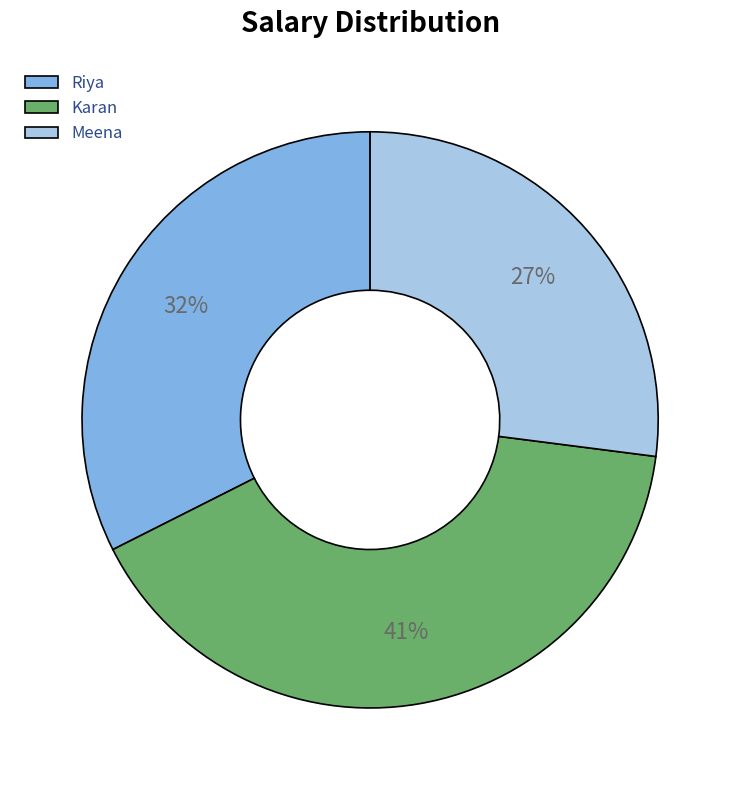

Do Meena and Karan together represent more than half of the pie?

Yes